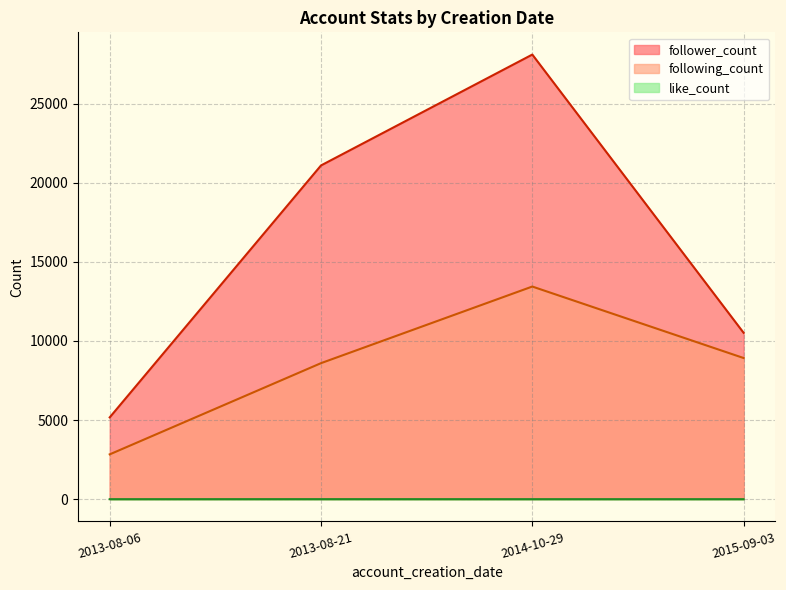

Which series has the largest total across all categories?

follower_count